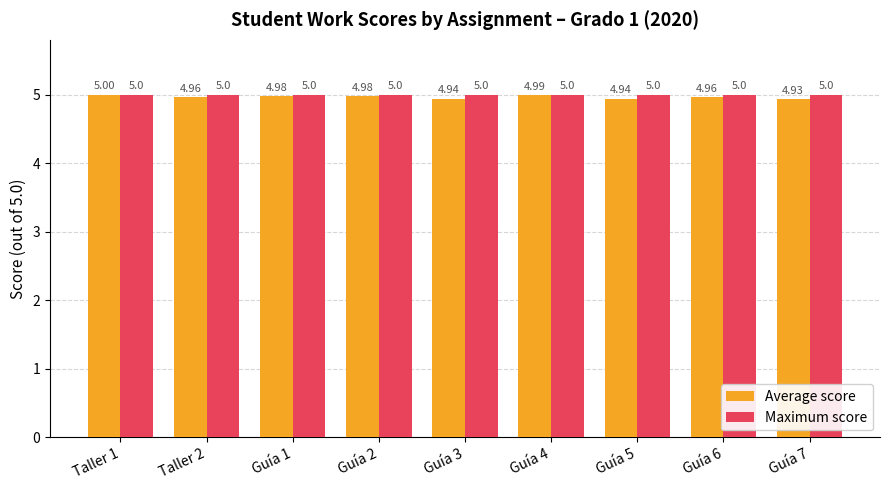

How many bars are there in each group?

2